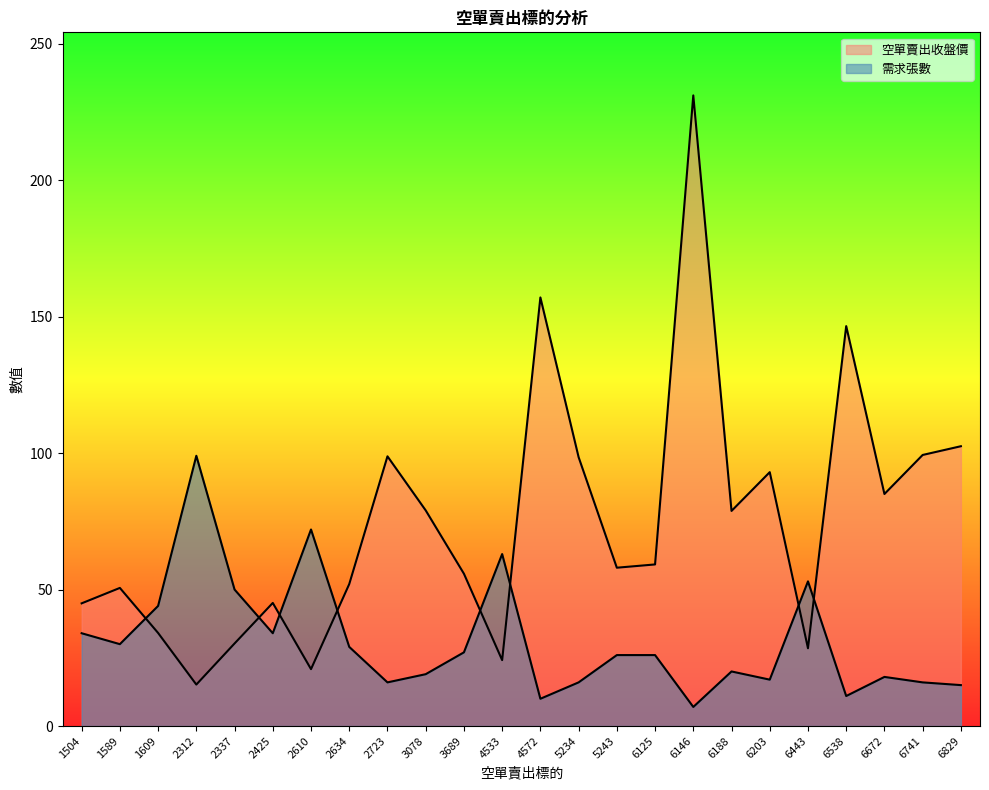

List the series in order of their overall mean, lowest first.

需求張數, 空單賣出收盤價